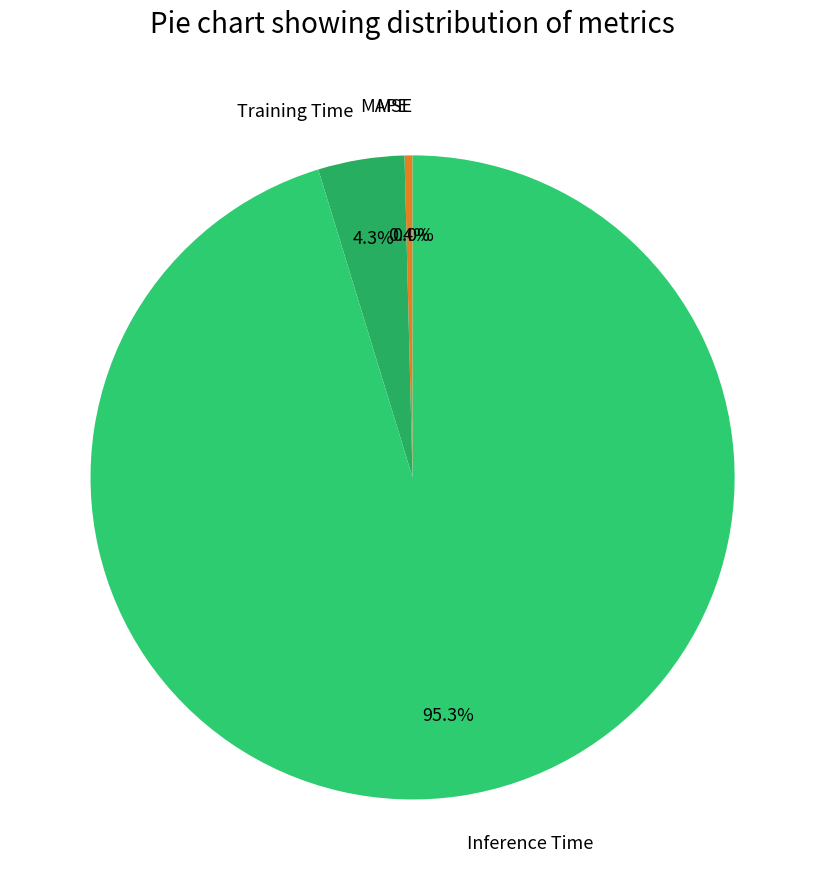

Which slice represents more than half of the pie?

Inference Time